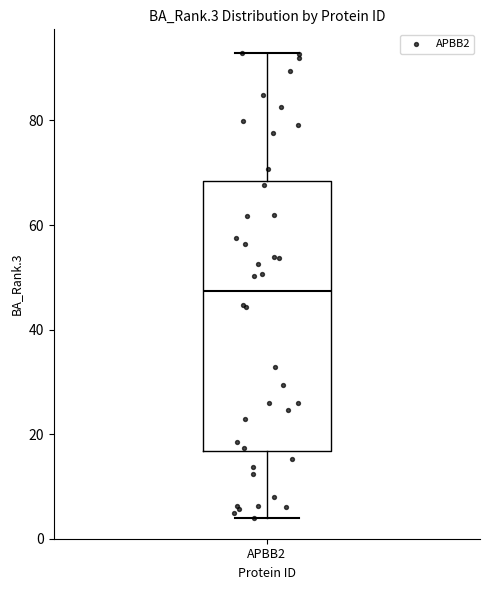

Read this box plot against the y-axis: the position of the median line, the range covered by the box, and the ends of both whiskers. The values are not printed on the chart, so give them approximately, as read against the axis.

median 48, box 16 to 68, whiskers 4 to 92